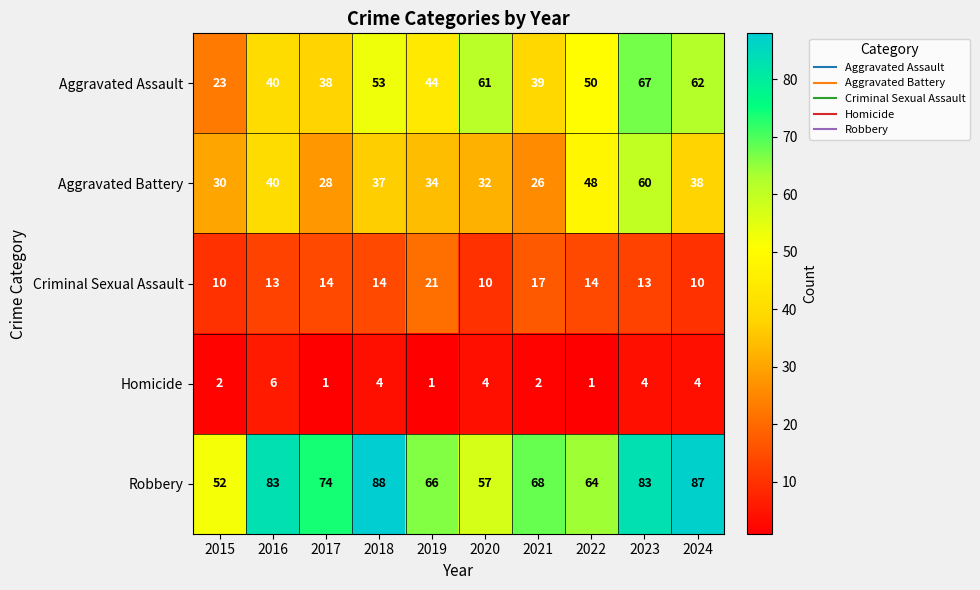

Which category has the lowest value in the Robbery series?

2015